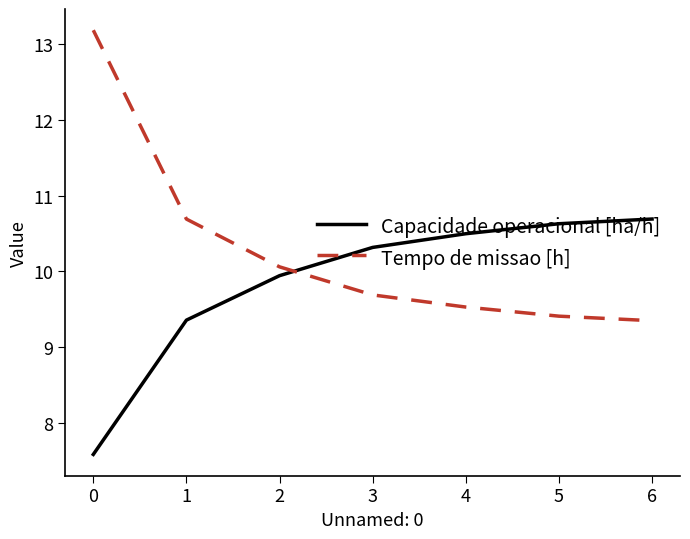

At how many categories does at least one series exceed 12?

1